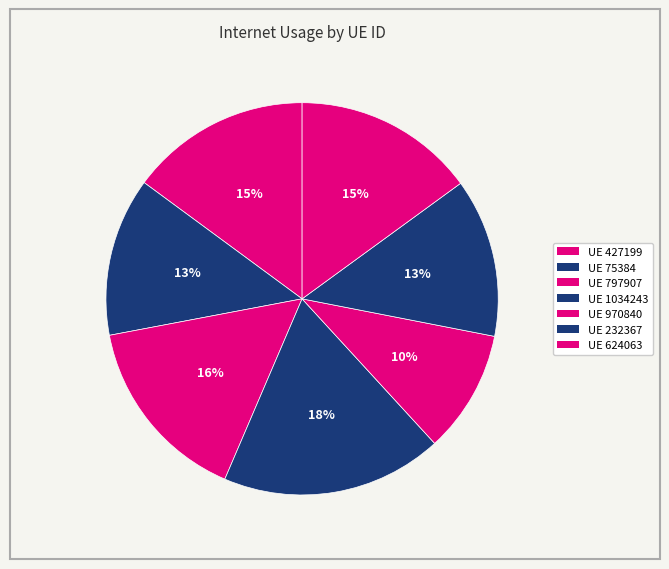

Is there any slice that represents more than half of the pie?

No